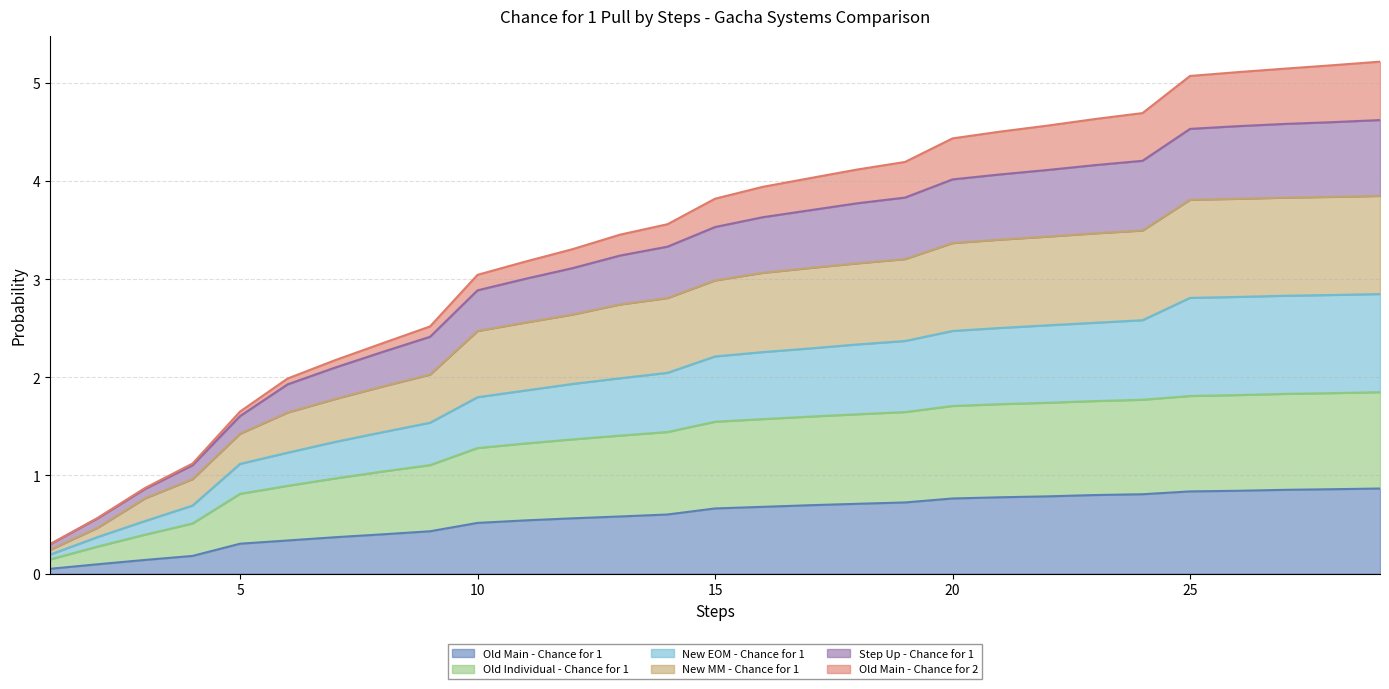

Which series has the widest spread of values?

New EOM - Chance for 1